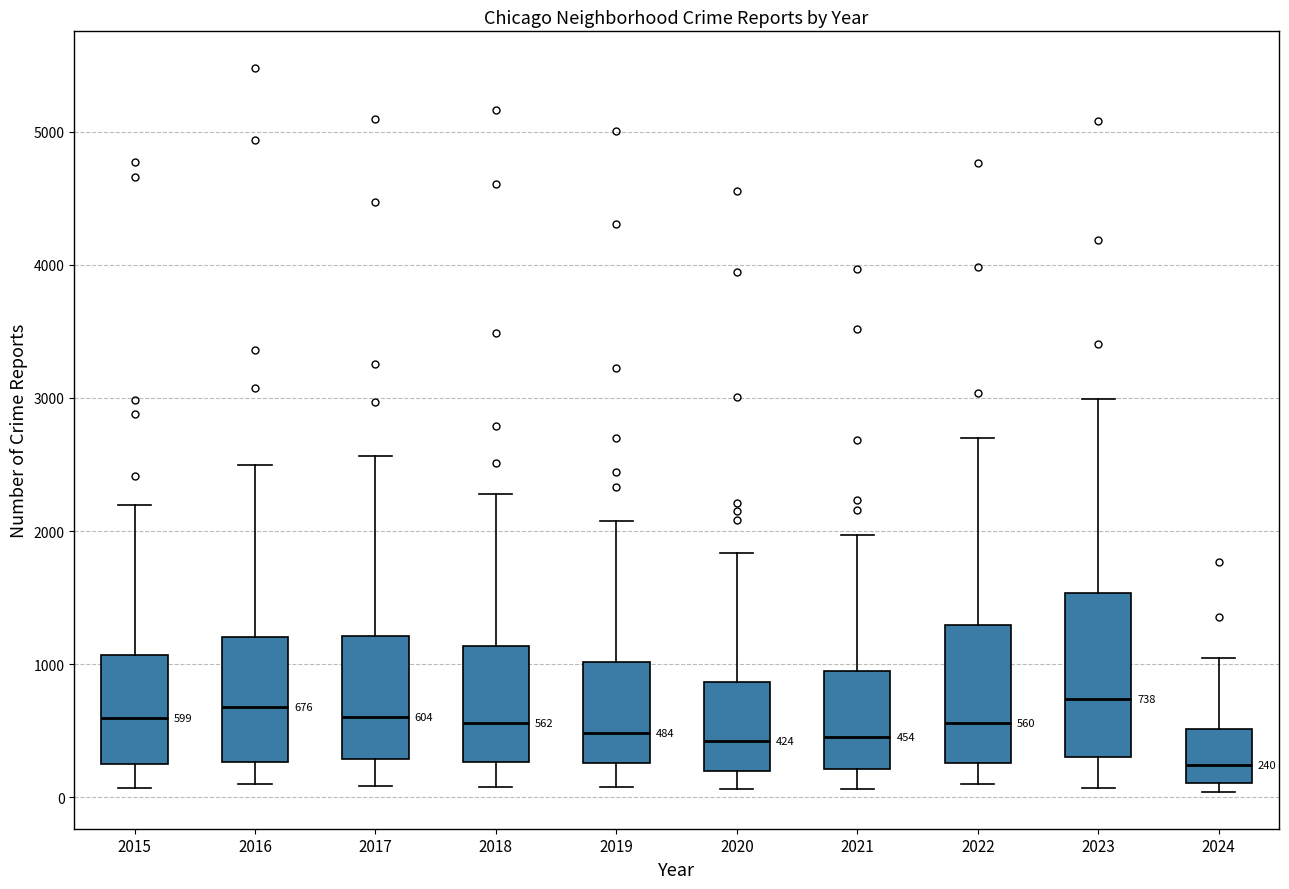

Comparing the boxes themselves (not the whiskers), which one is the tallest?

2023